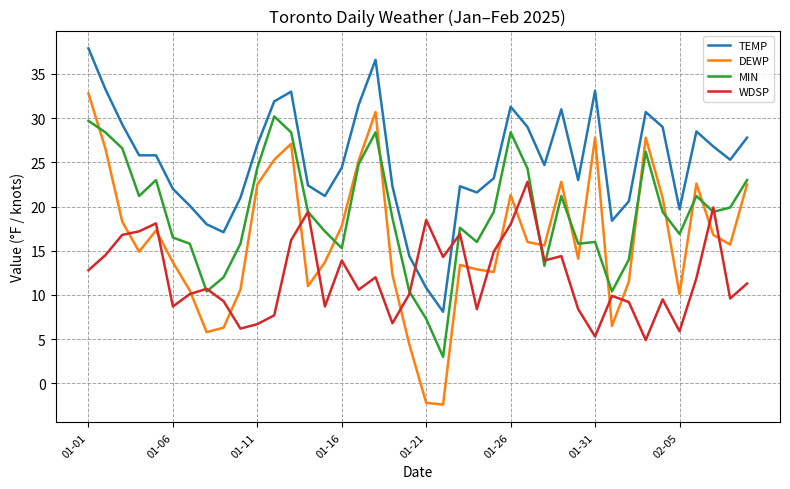

What is the difference between the maximum and minimum values in the TEMP series?

29.8